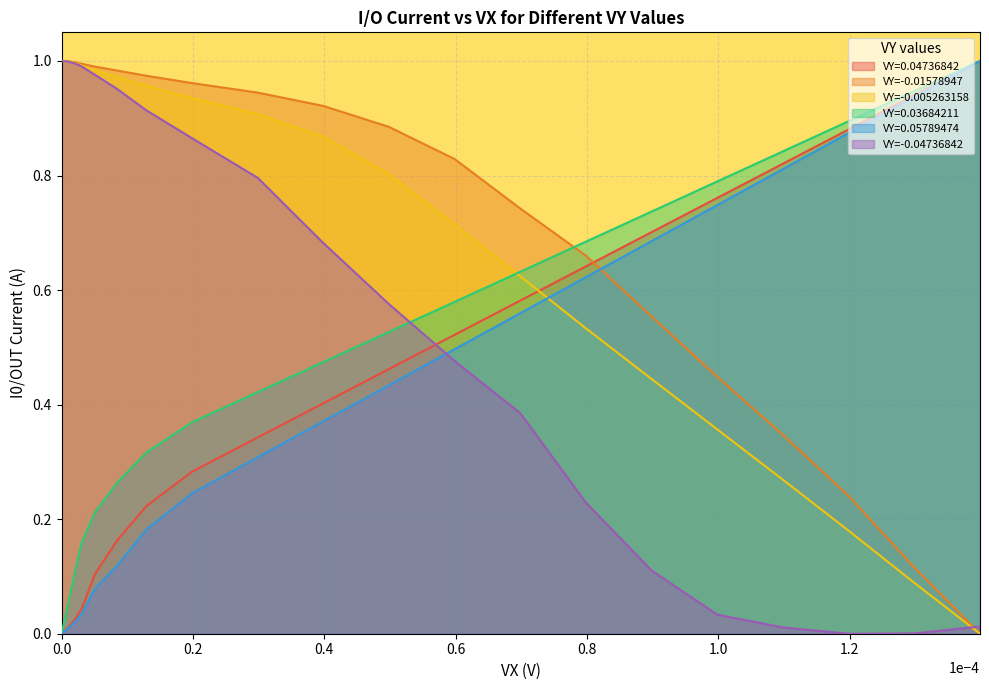

Which series has the largest total across all categories?

VY=-0.01578947